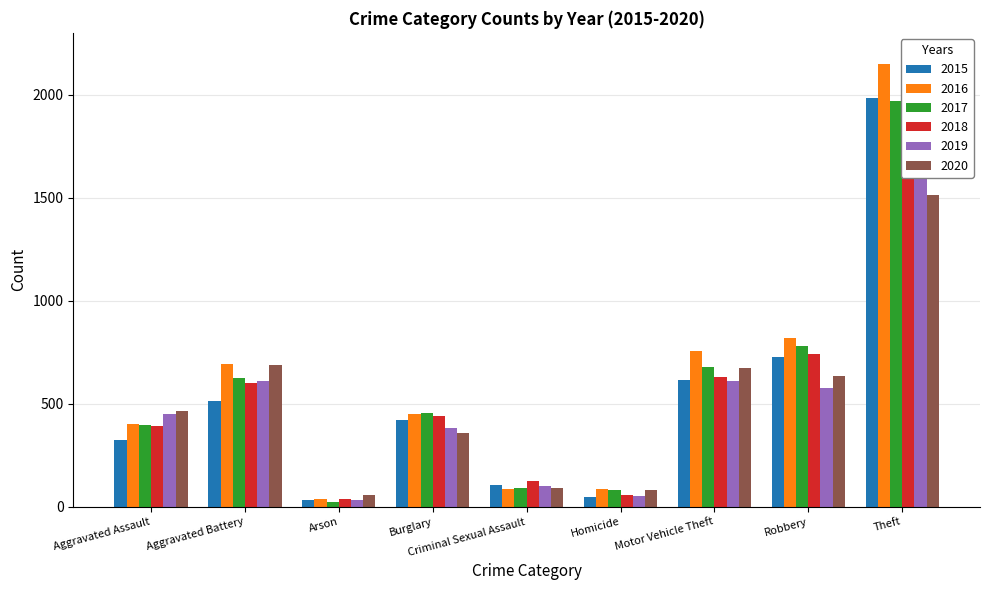

What is the total value across all series at Burglary?

2508